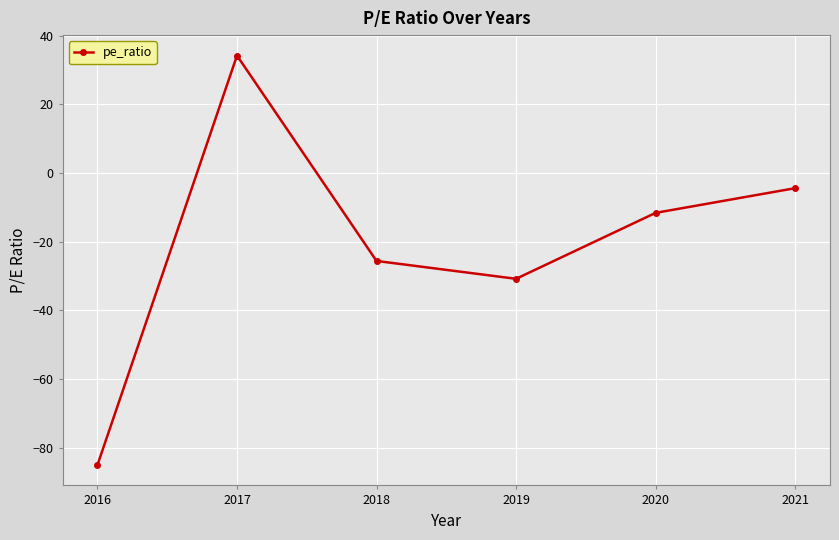

Rank the categories by value from highest to lowest.

2017, 2021, 2020, 2018, 2019, 2016